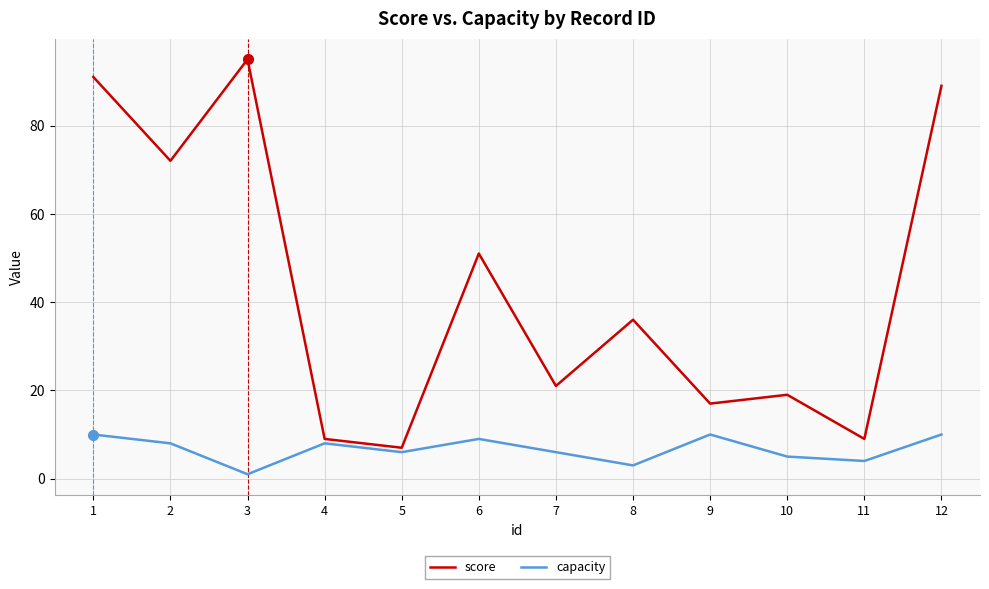

Rank the series at 3 from highest to lowest value.

score, capacity